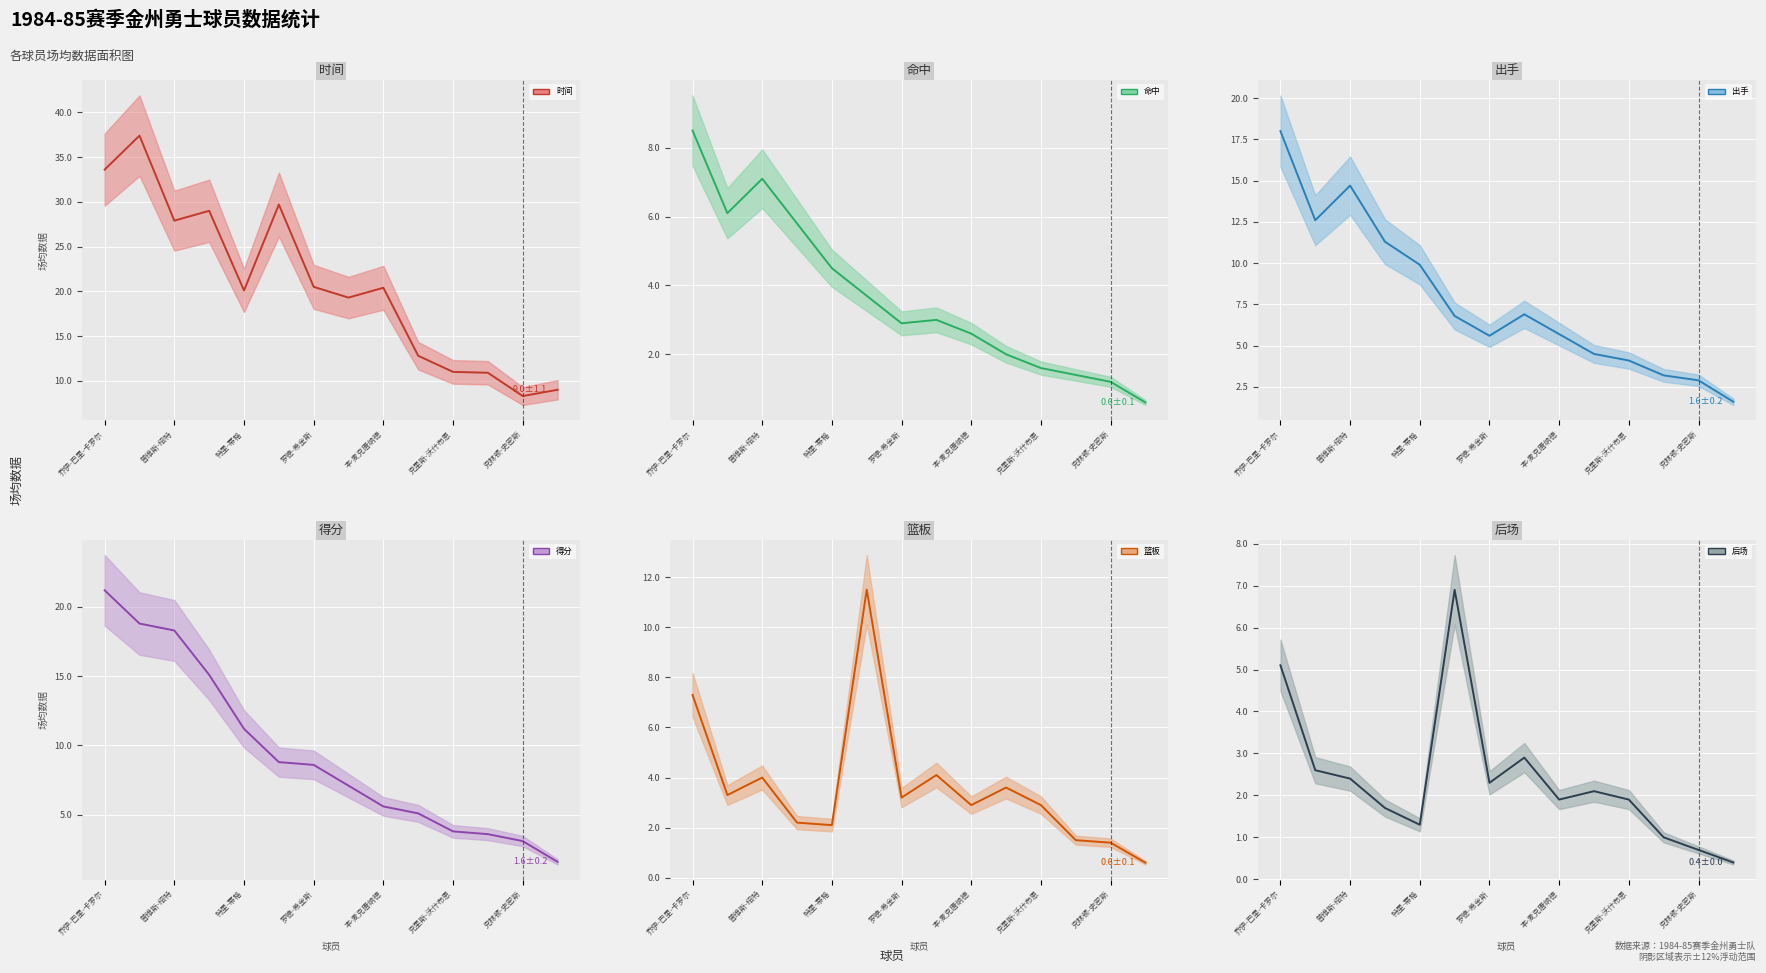

At which category does 时间 reach its first local peak?

斯里谱-弗洛伊德